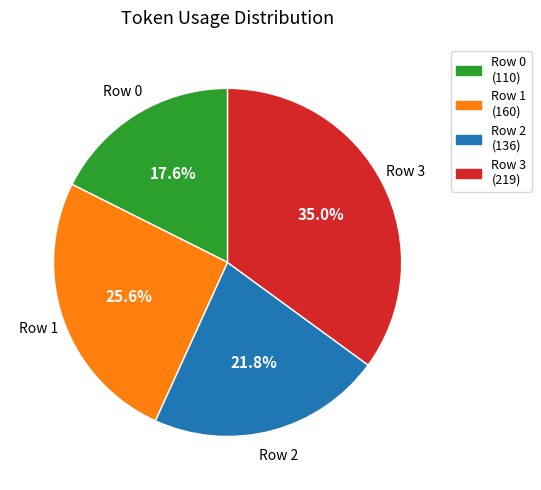

Is it true that Row 1 is 16% of the pie?

False